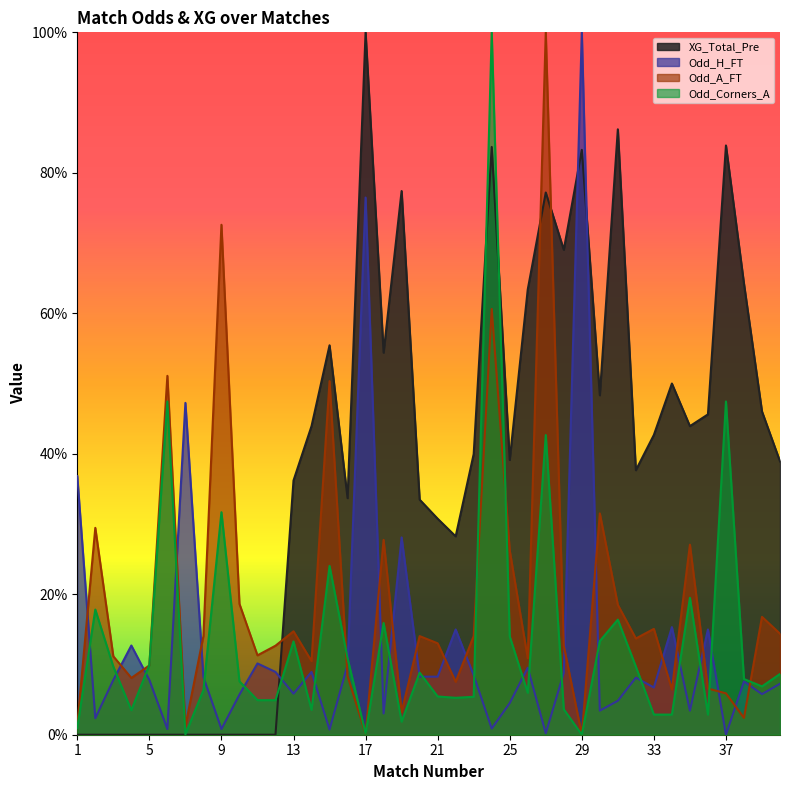

How many lines are shown in the chart?

4